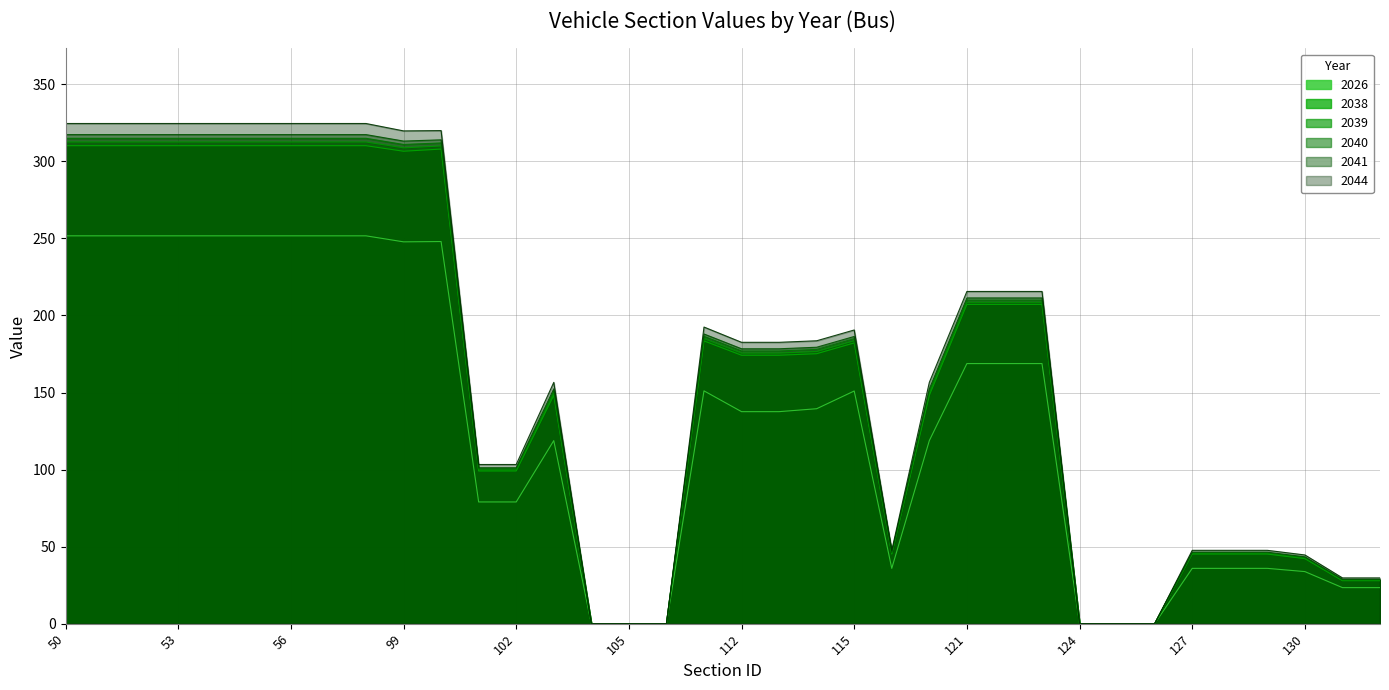

At which category does 2026 reach its first local valley?

99